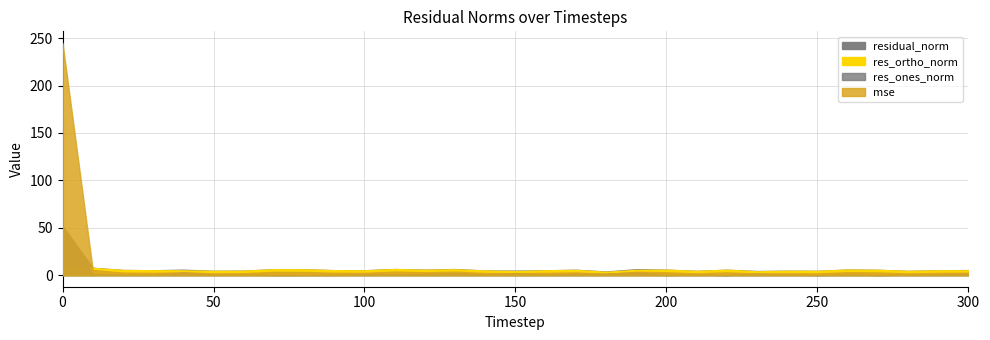

What is the value of the mse point at the 28th from the left?

2.8